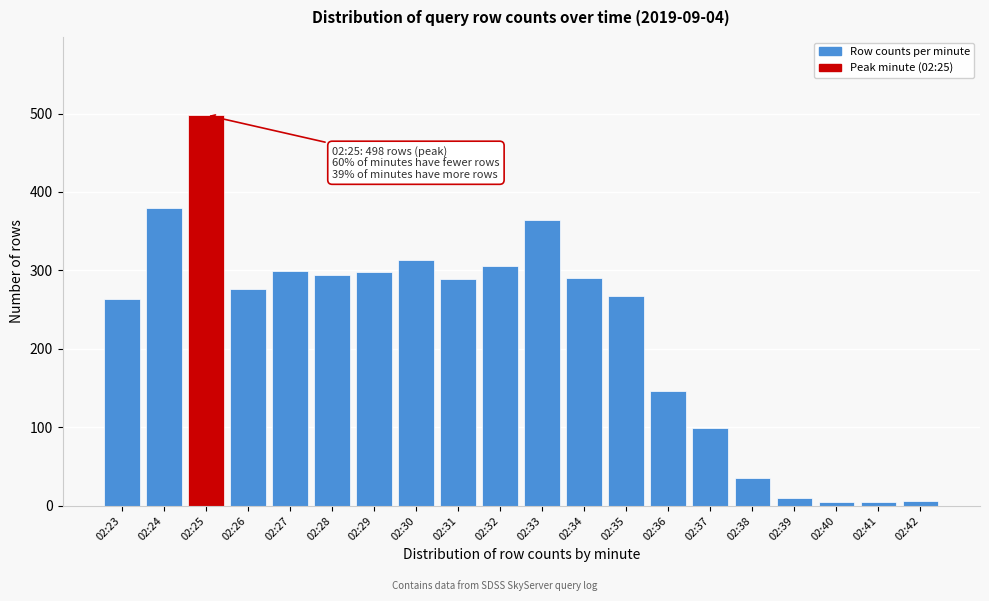

Which has a higher value, 02:32 or 02:28?

02:32